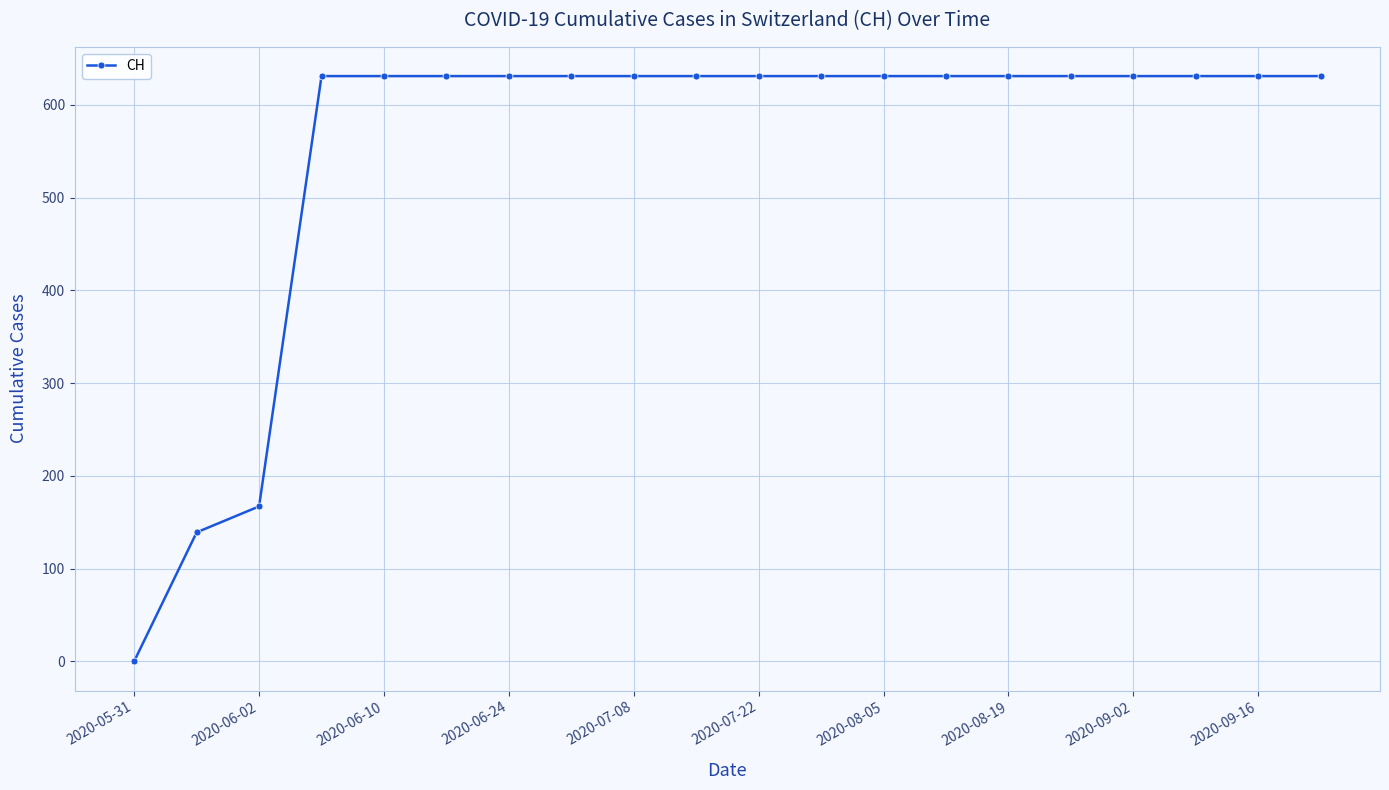

What is the value of the 12th point from the left?

631